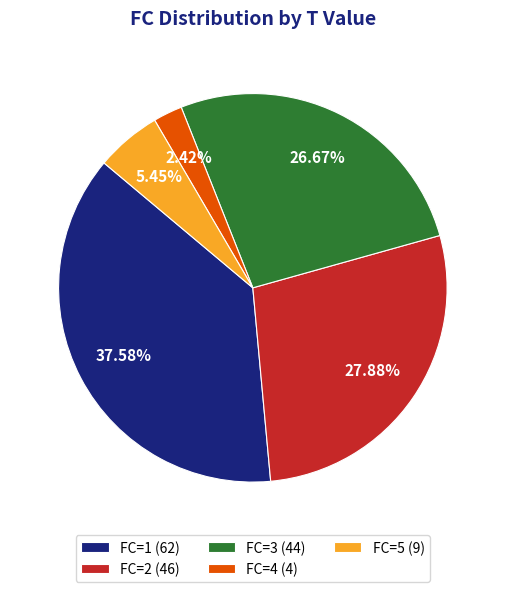

Does any single category account for the majority?

No